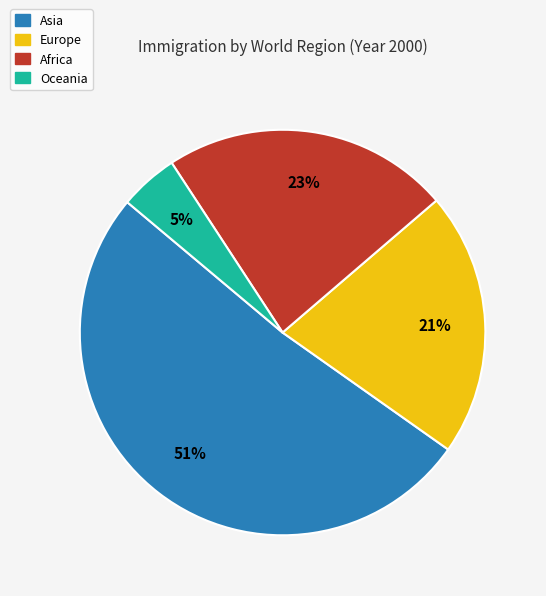

To the nearest percent, what is the average slice percentage?

25%